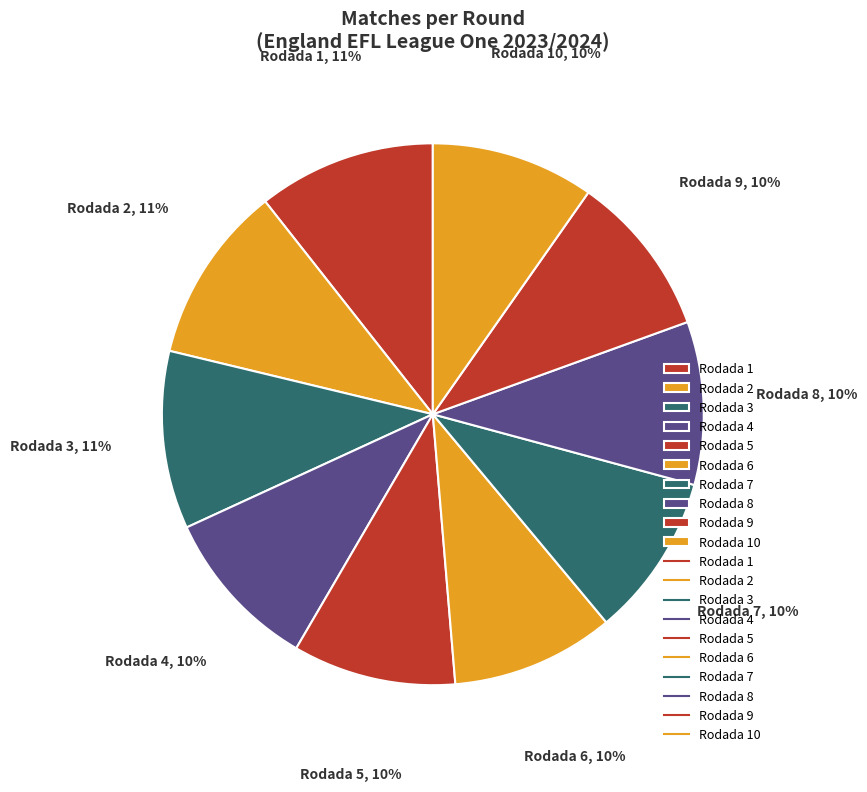

Do Rodada 2 and Rodada 4 together represent more than half of the pie?

No